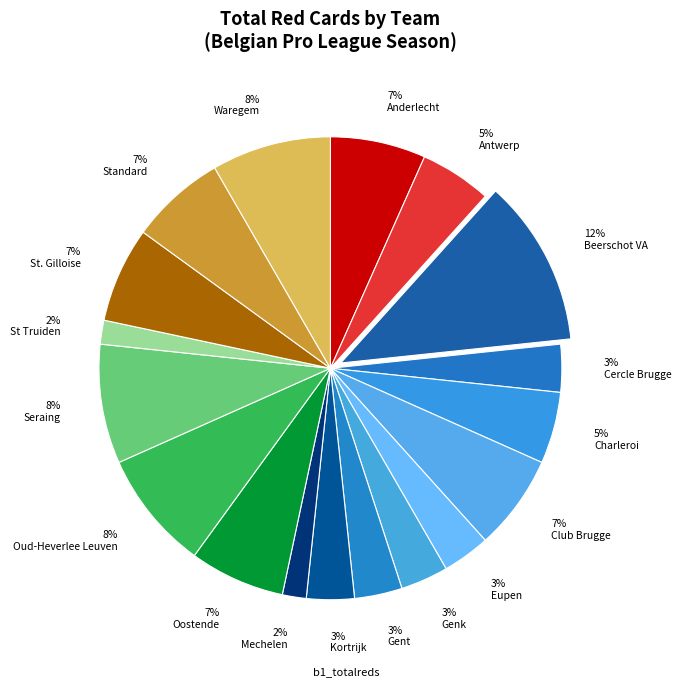

To the nearest percent, what is the average slice percentage?

6%